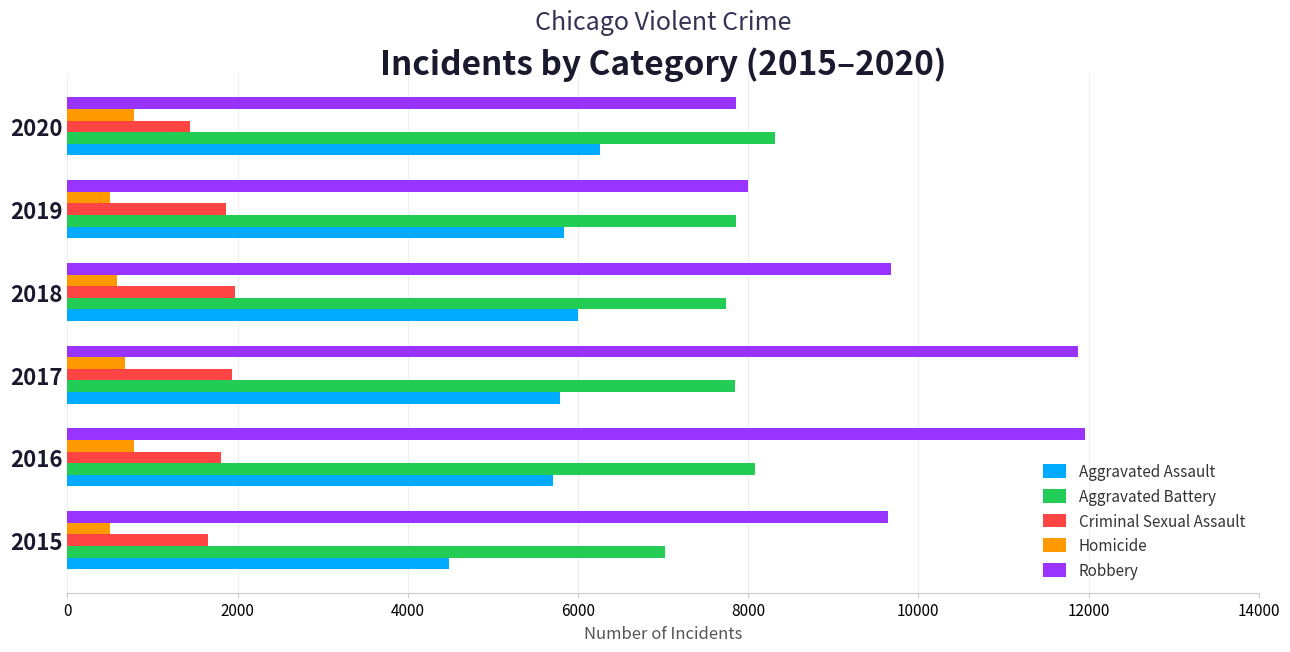

Which series has the largest range (max minus min)?

Robbery